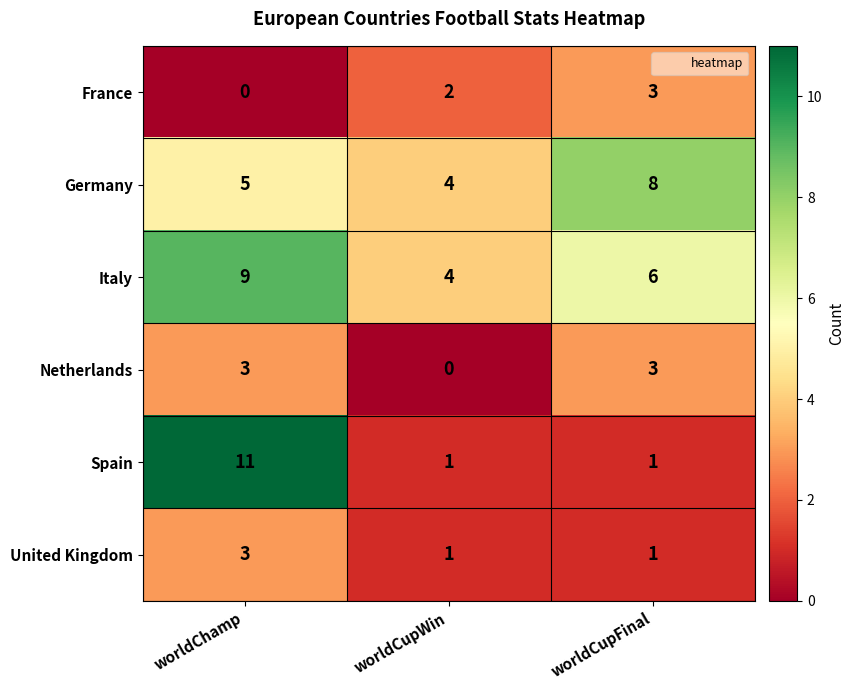

Count the number of data series in this chart.

6